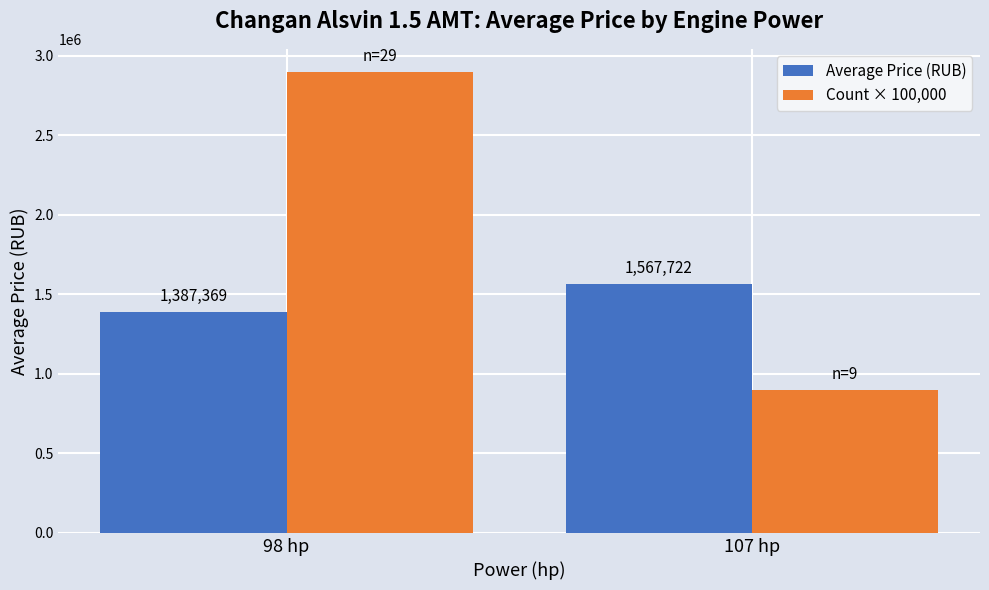

What is the label of the 2nd bar from the right?

98 hp